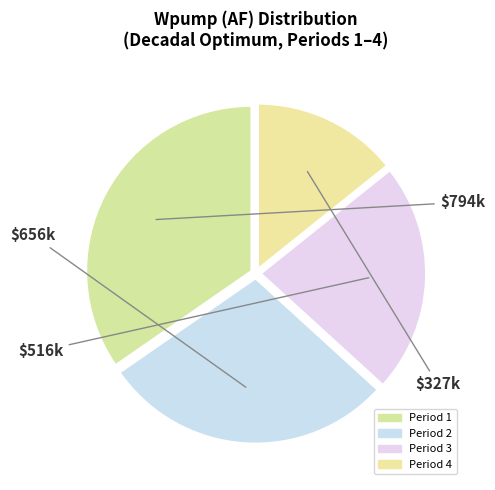

What is the largest slice in the pie chart?

1